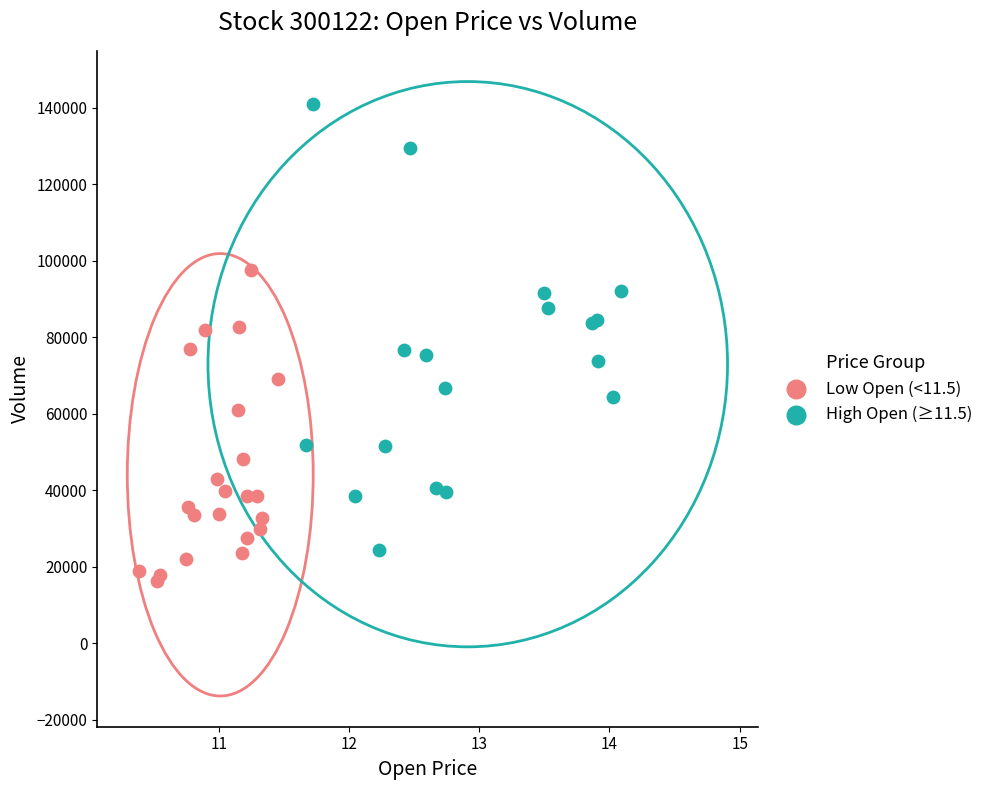

Which series contains the lowest Y value?

Low Open (<11.5)